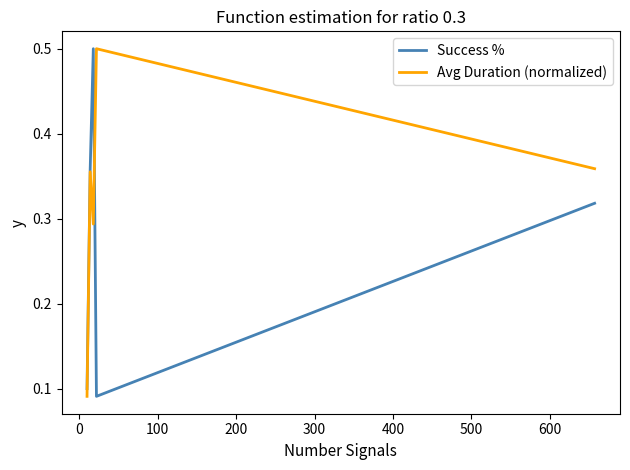

Rank the series by their average value, from lowest to highest.

Success %, Avg Duration (normalized)